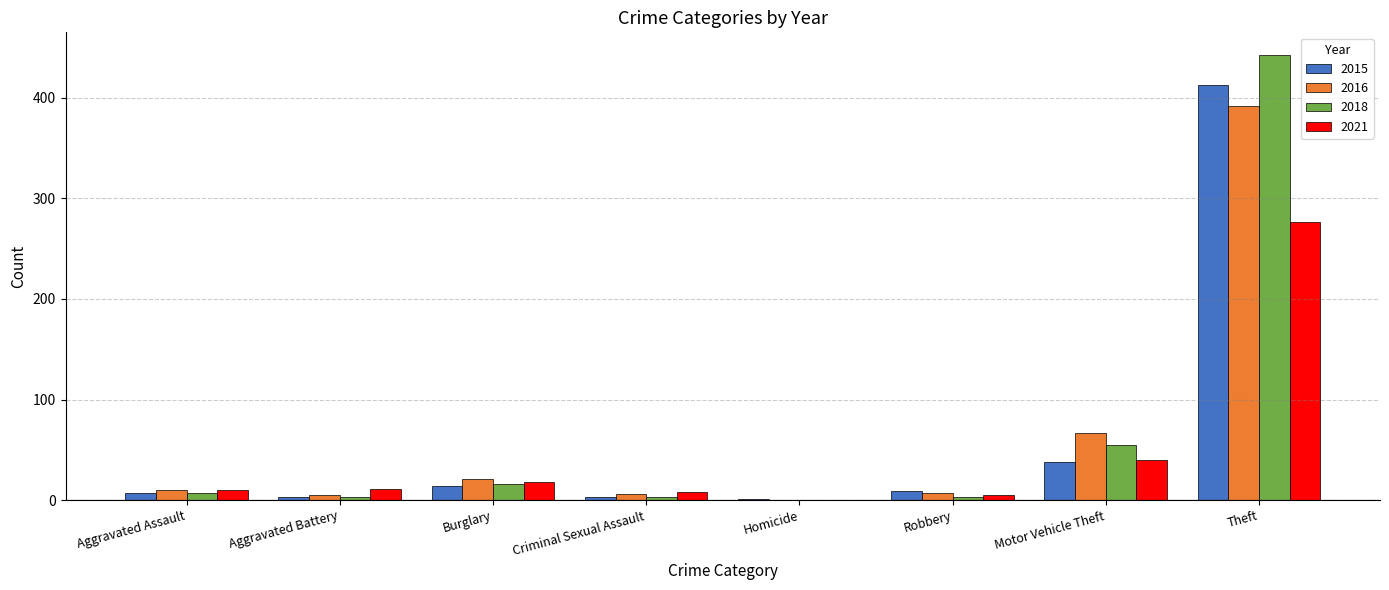

Does the chart contain stacked bars?

No